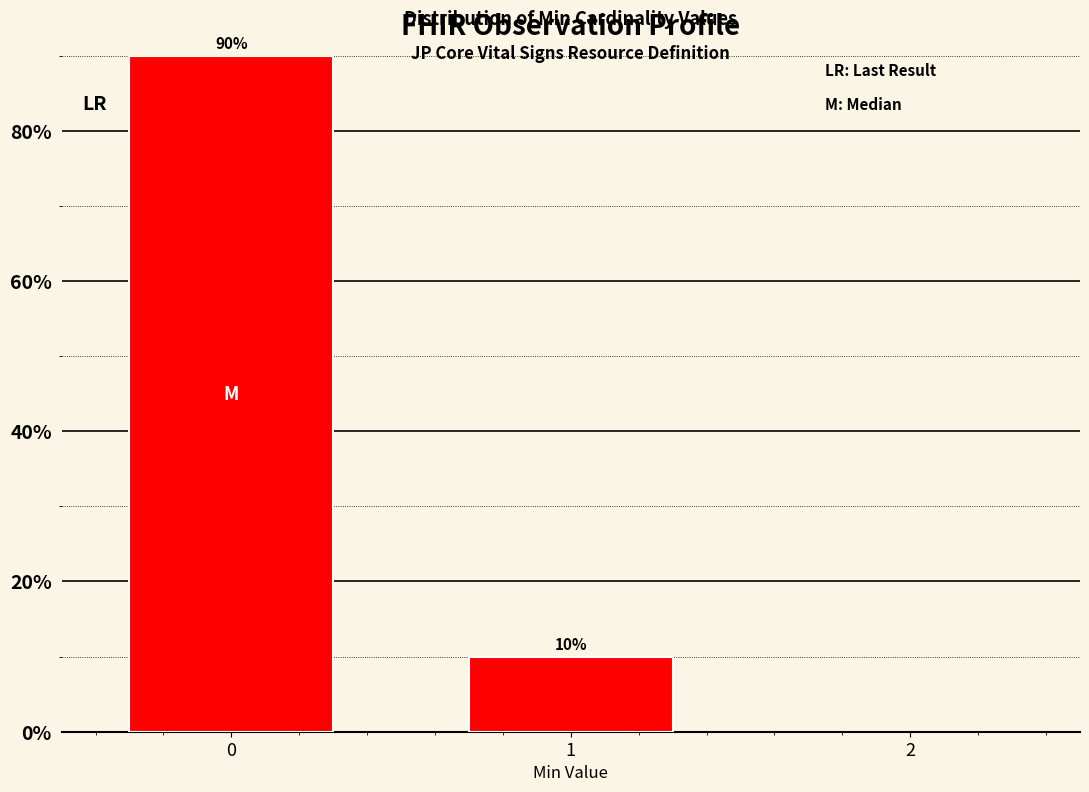

Reading left to right, extract all data points from this chart.

90	10